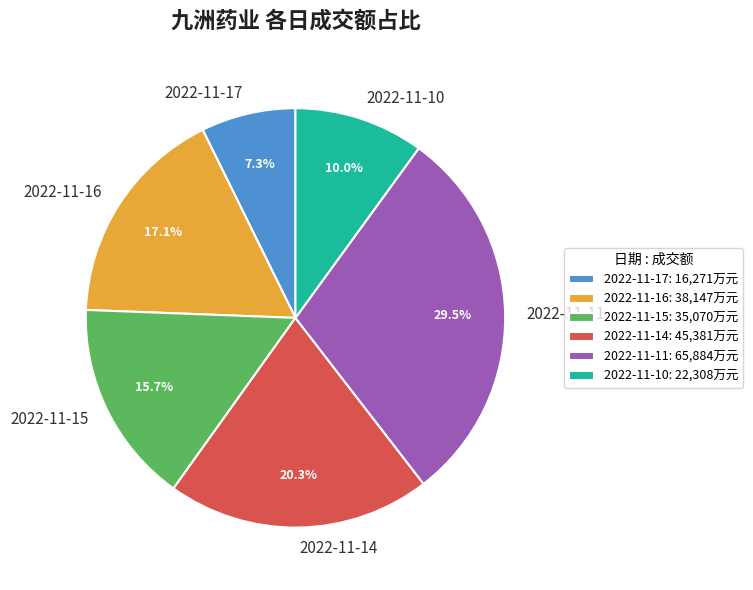

What is the total percentage of 2022-11-17 and 2022-11-15?

23.0%